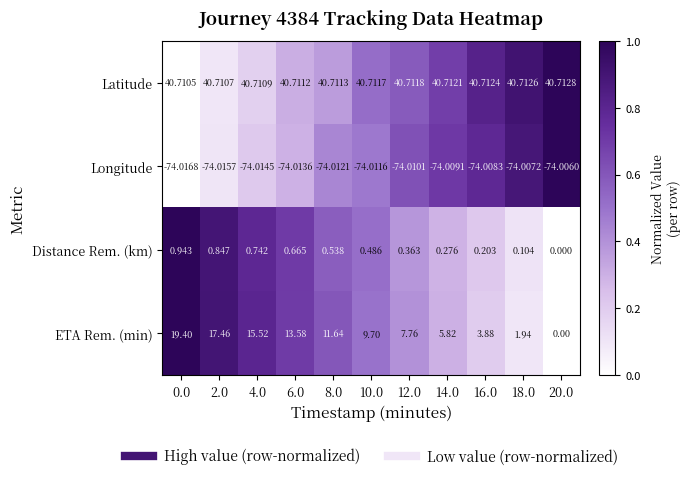

Count the number of data series in this chart.

4